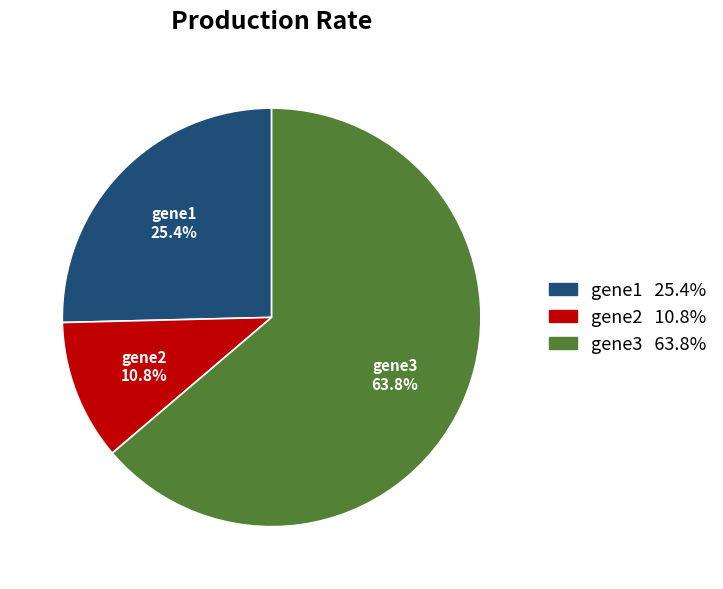

True or false: gene3 accounts for 64% of the total.

True